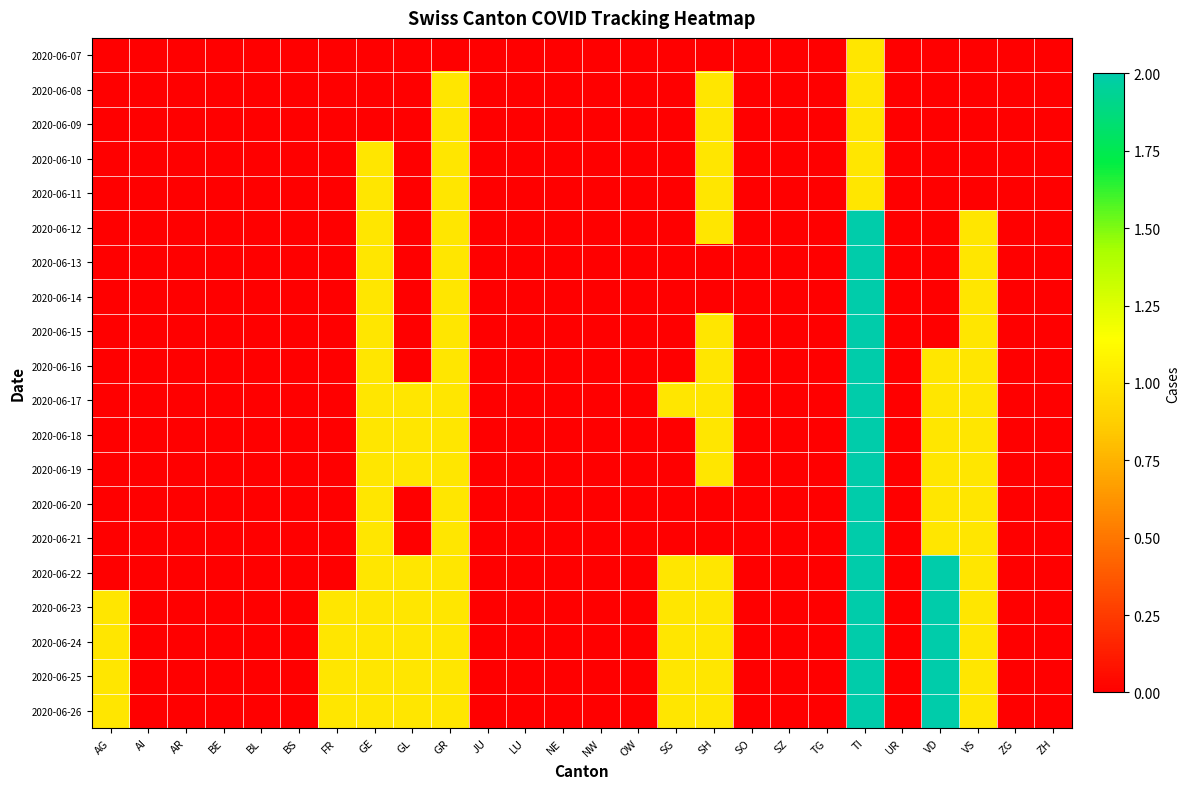

Which series changed the most between BE and GR?

2020-06-08